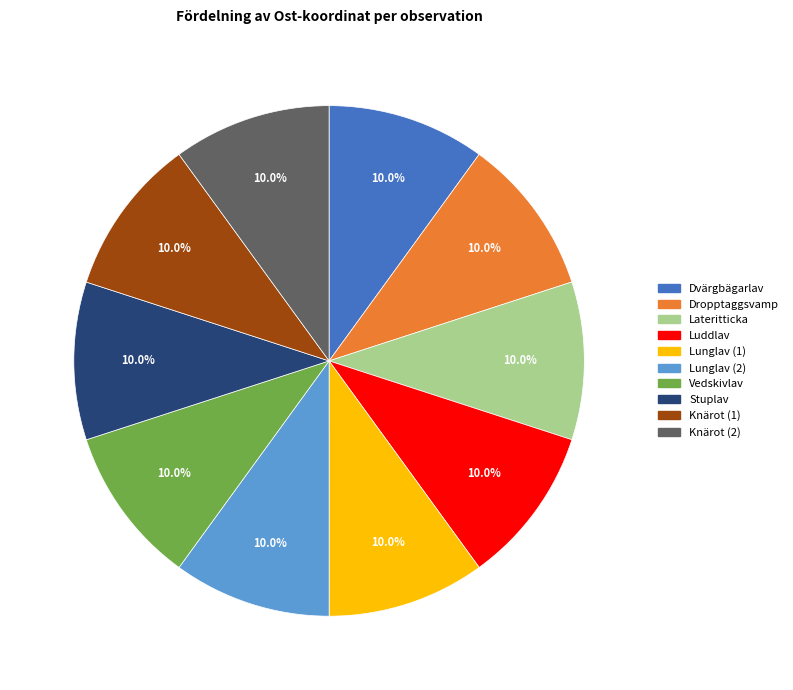

How many slices are in this pie chart?

10